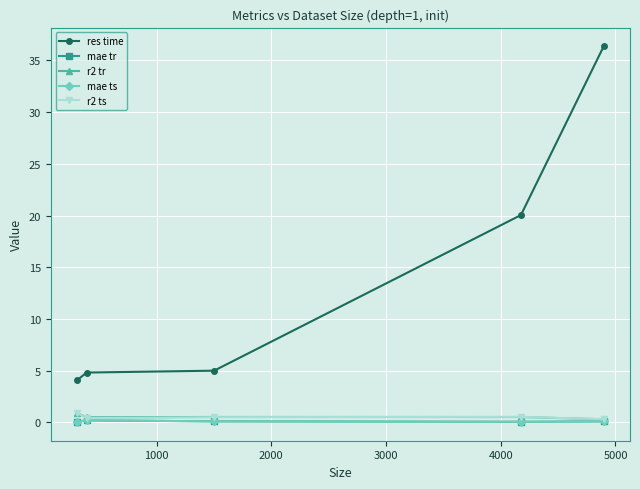

True or false: r2 tr has more than 2 points higher than both neighbors.

False